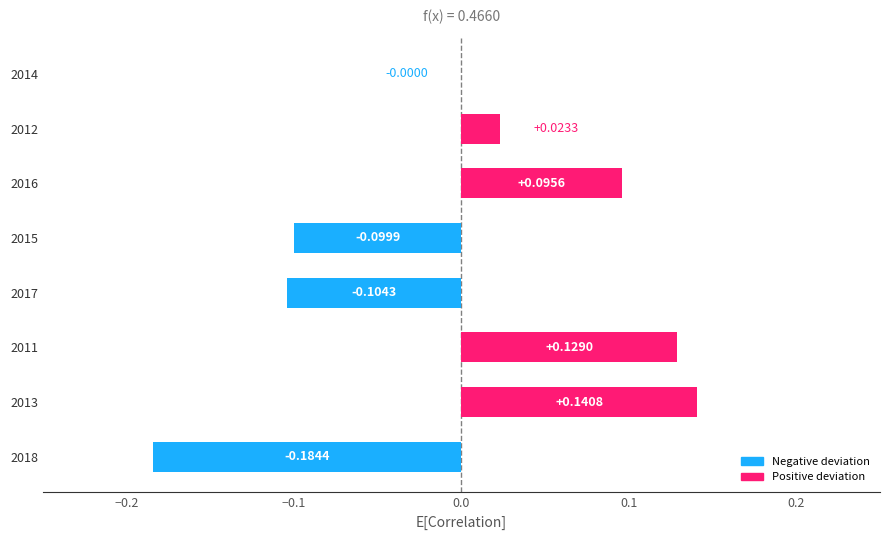

Between 2017 and 2016, which is larger?

2016